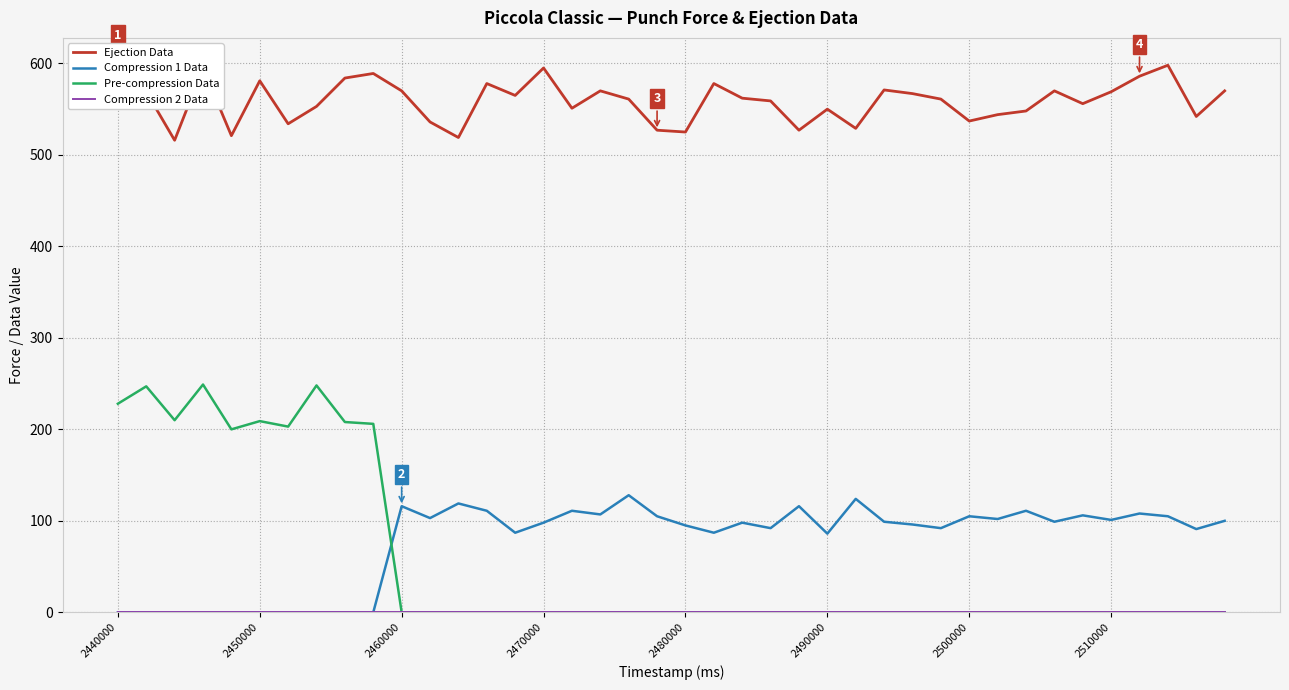

What is the highest value of the Ejection Data series?

598